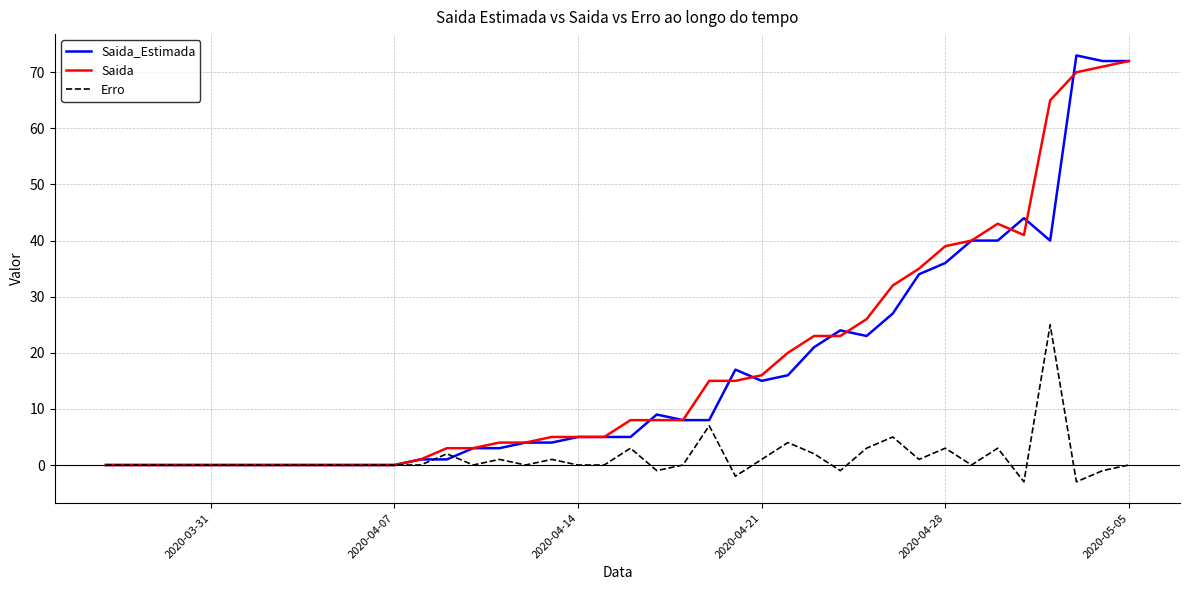

What is the average value of the Saida series?

18